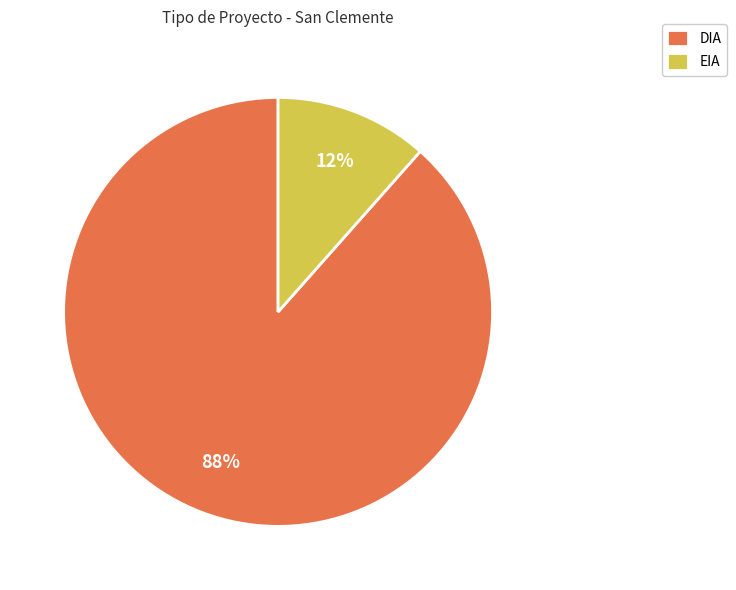

How many segments does this pie chart have?

2